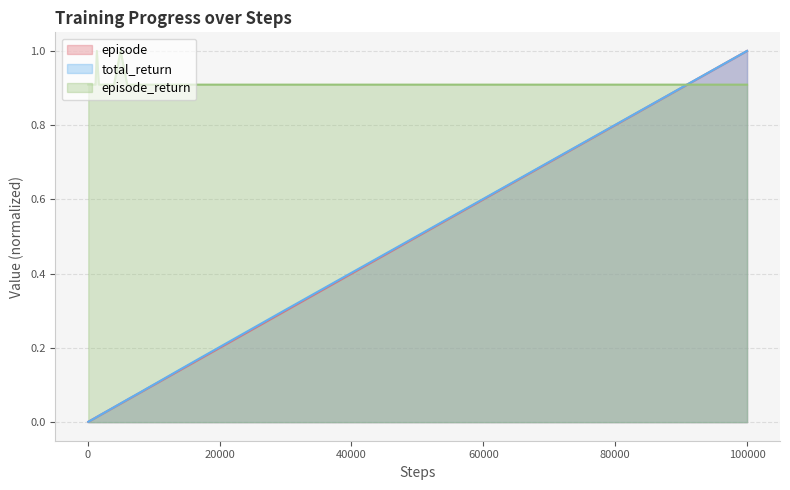

What is the average value of the episode series?

0.2